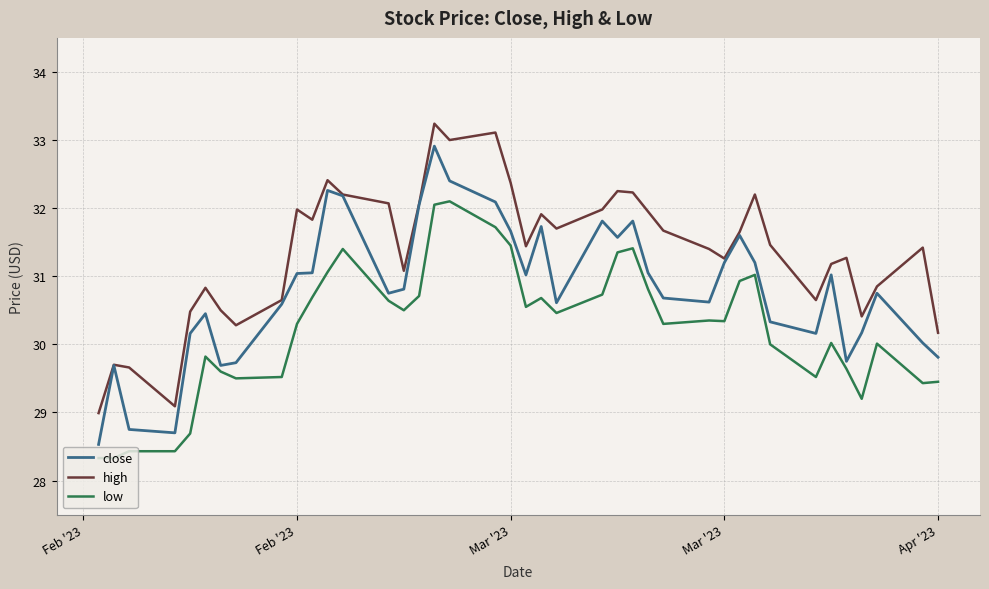

At how many categories does at least one series exceed 32?

11